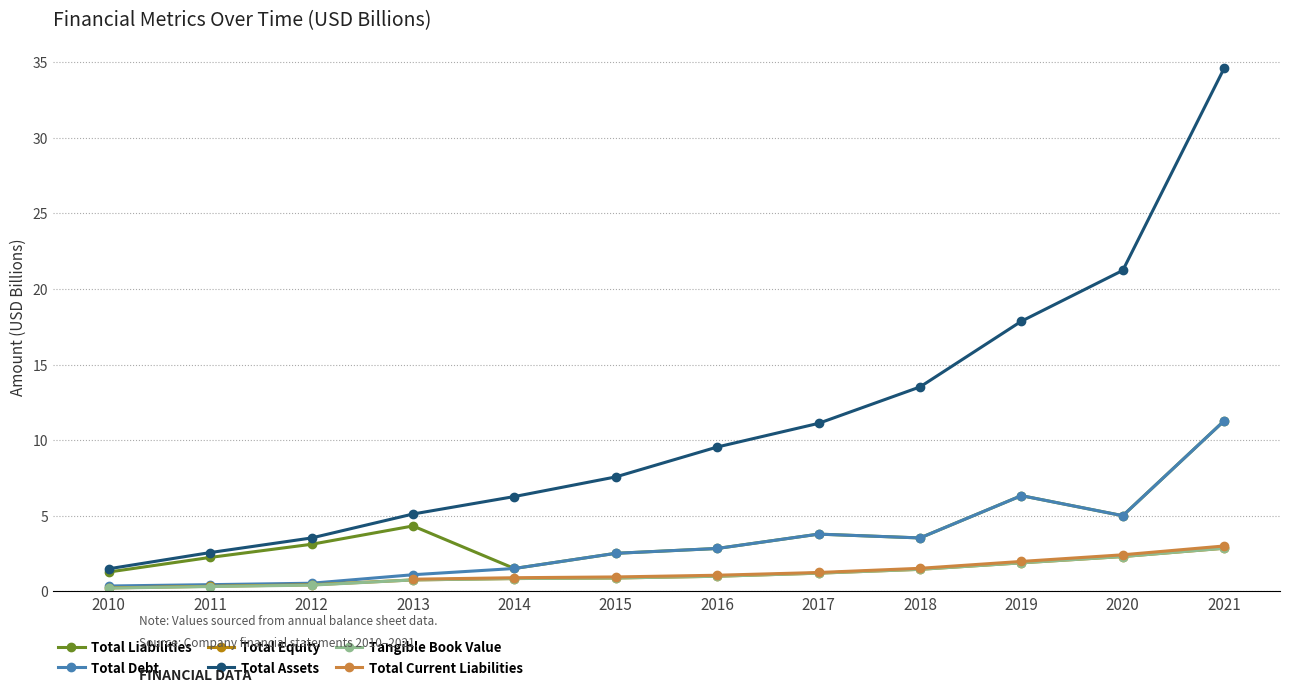

The value of Total Equity at 2012 is 0.6. True or false?

False